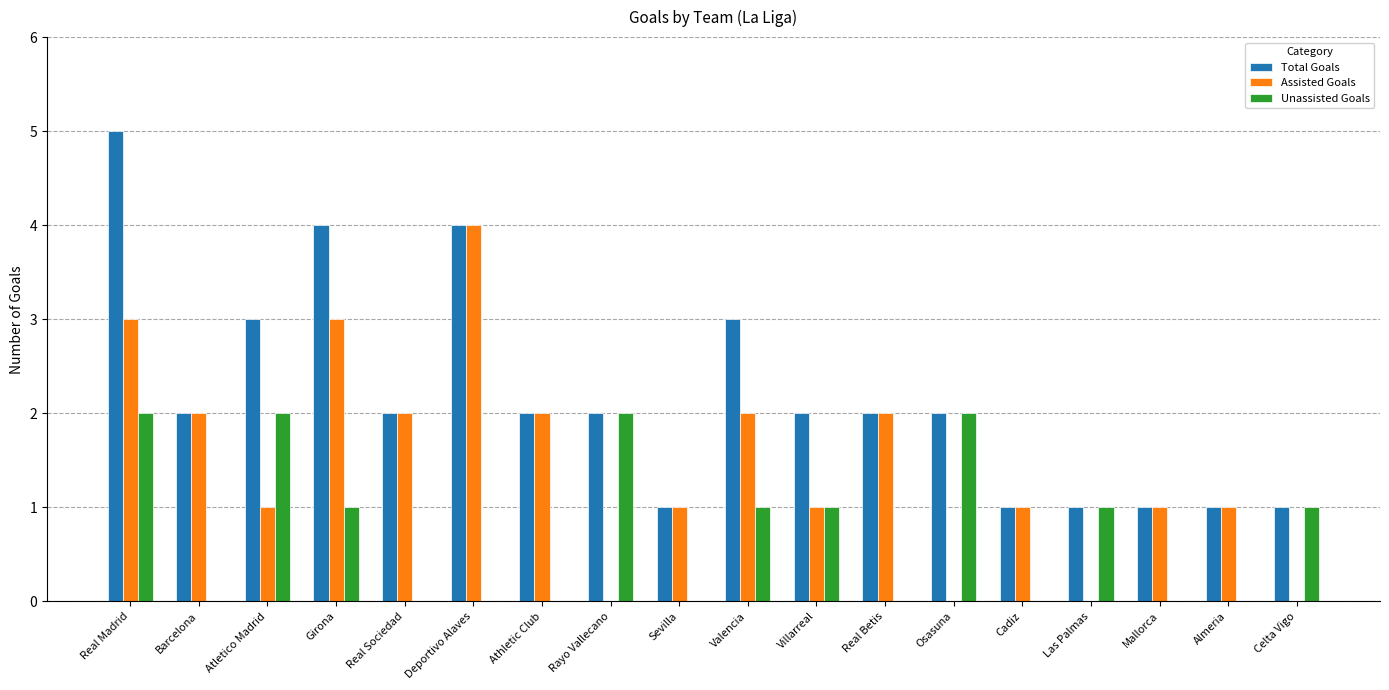

Is it true that Unassisted Goals equals 2 at Atletico Madrid?

True